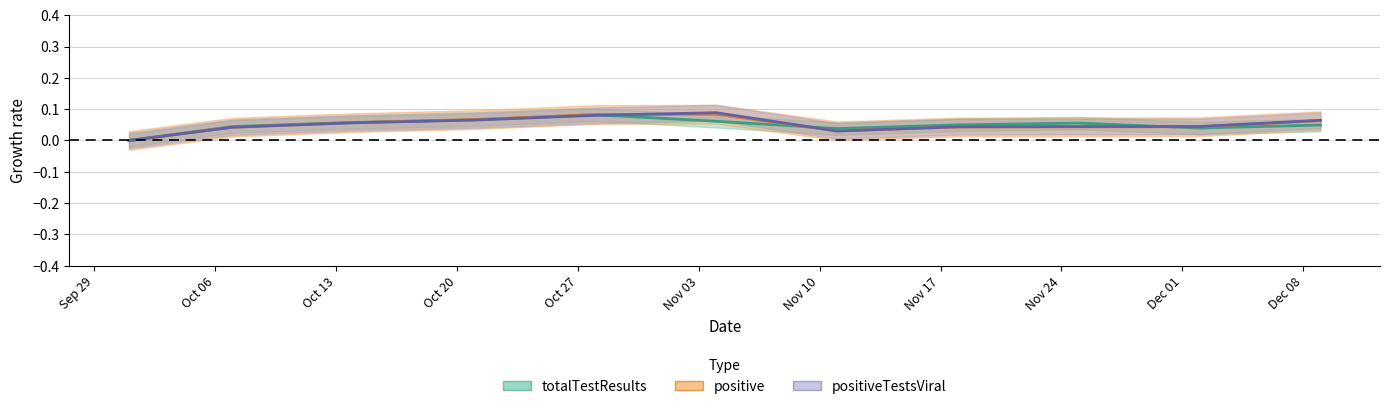

At which label is positive closest to 0?

Sep 29